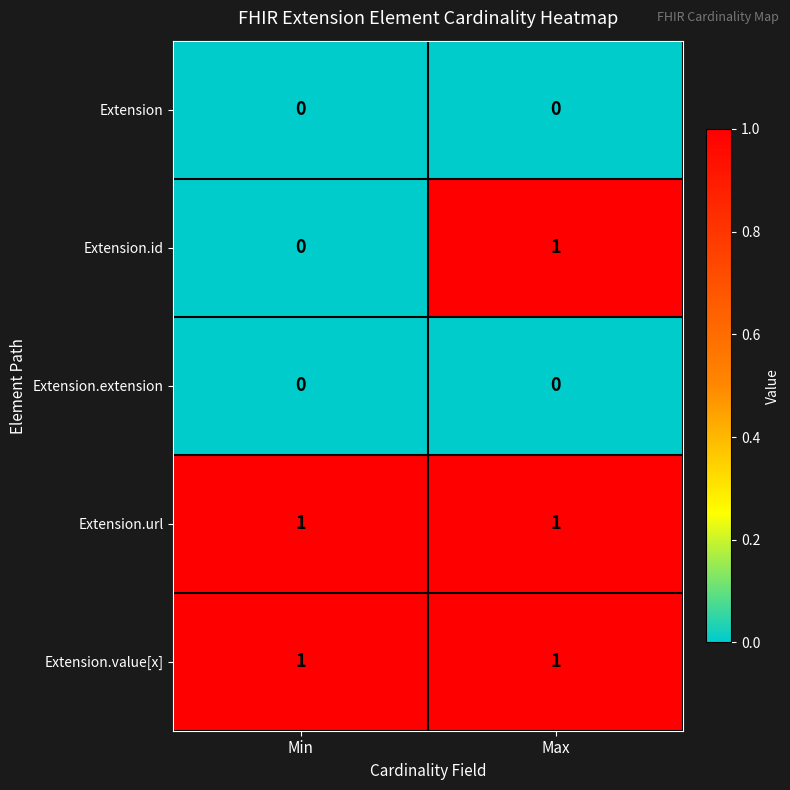

Rank the categories by Extension.id value from highest to lowest.

Max, Min